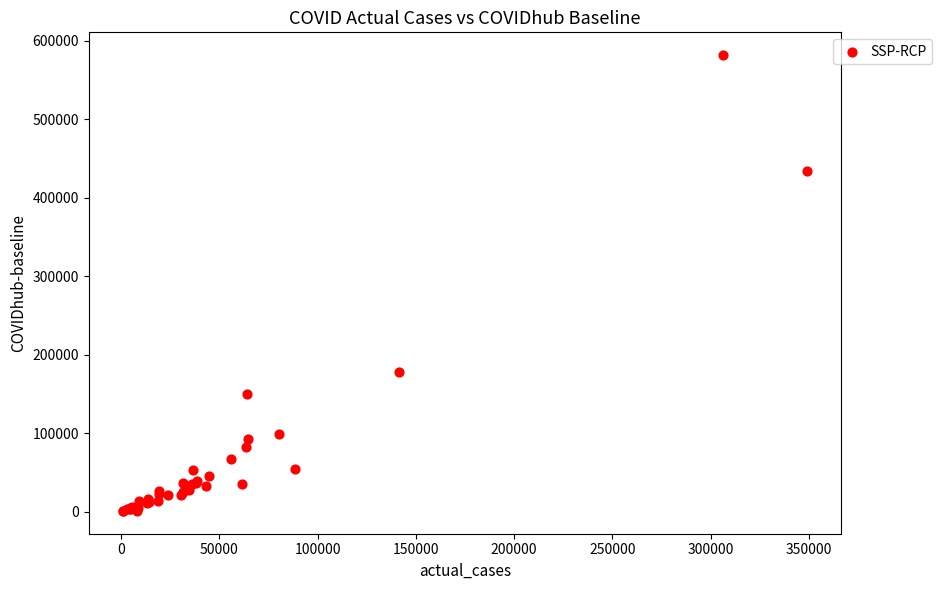

What Y value in the scatter plot is closest to 291140?

178353